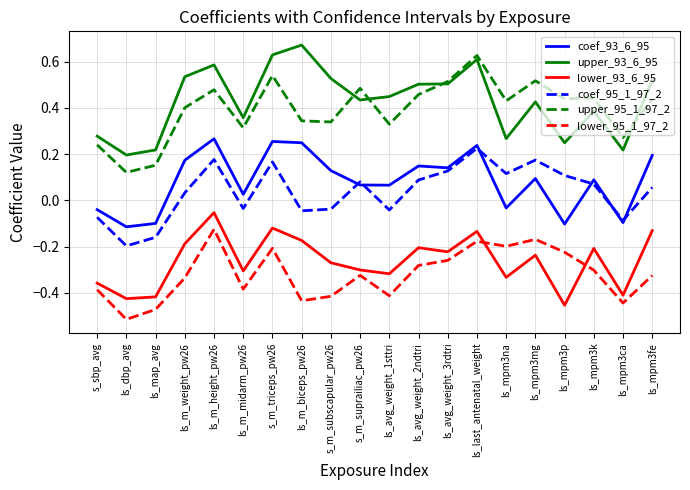

The value of upper_93_6_95 at ls_mpm3na is 0.4. True or false?

False